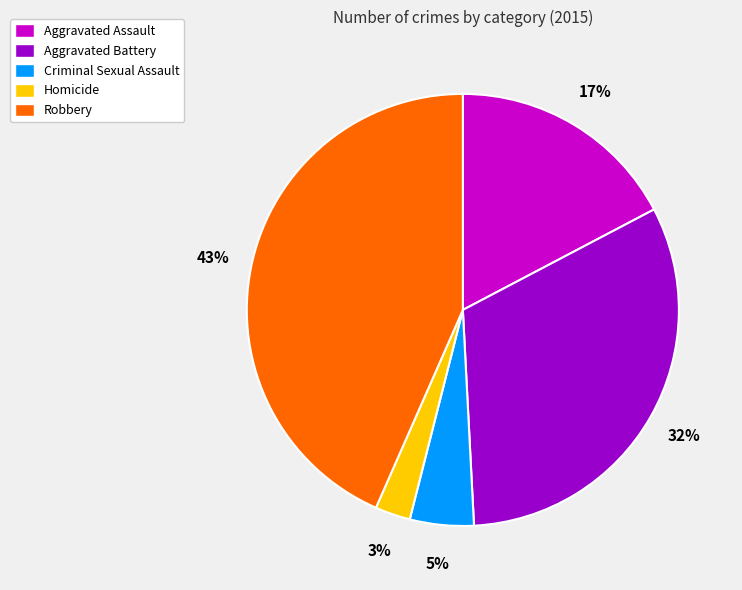

How many slices are in this pie chart?

5